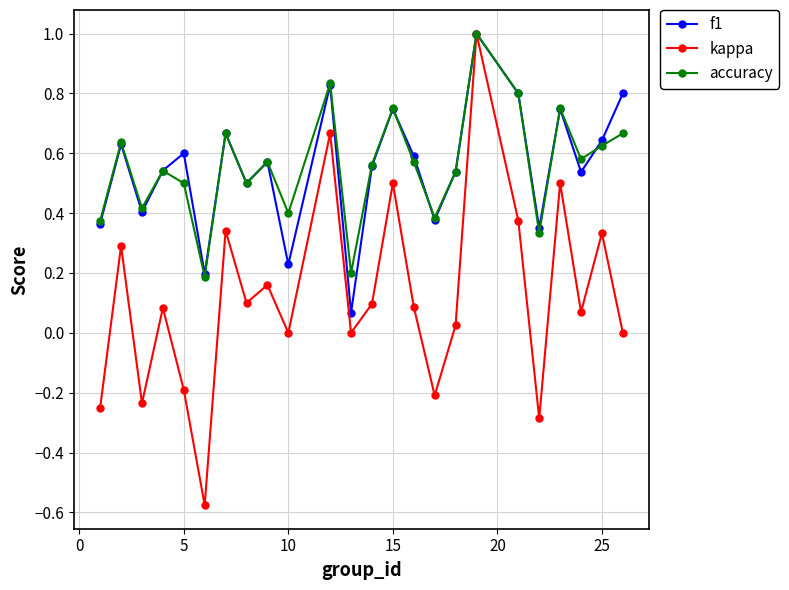

What is the maximum value for f1?

1.0